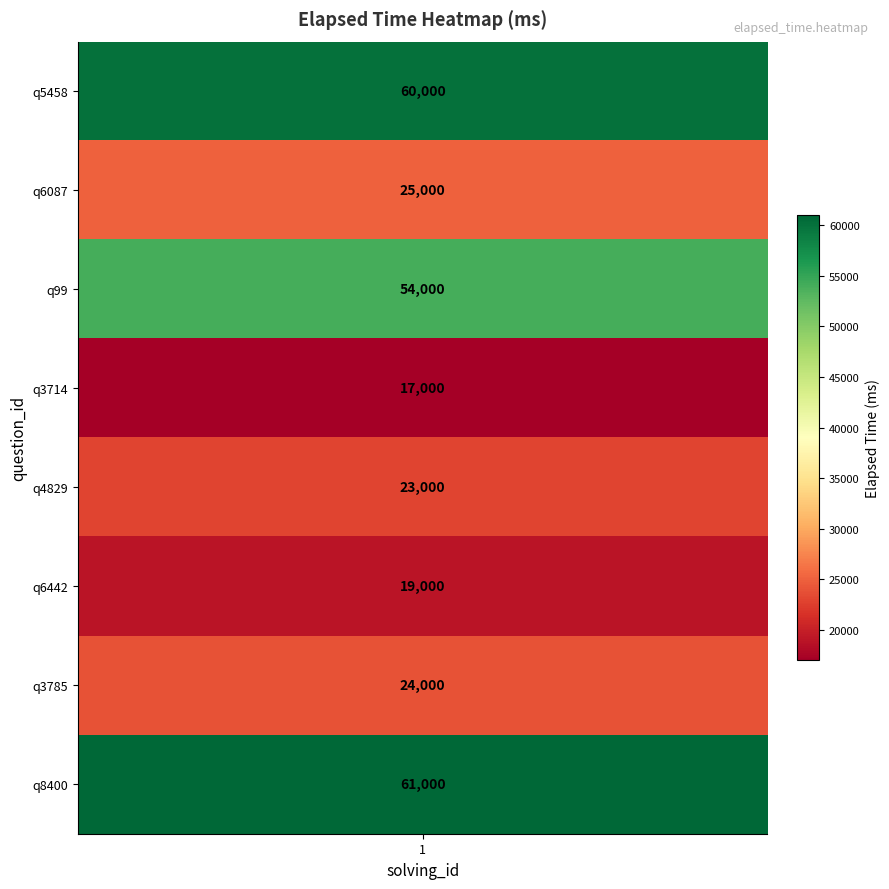

Reading left to right, transcribe all the data shown in this chart.

60000	25000	54000	17000	23000	19000	24000	61000